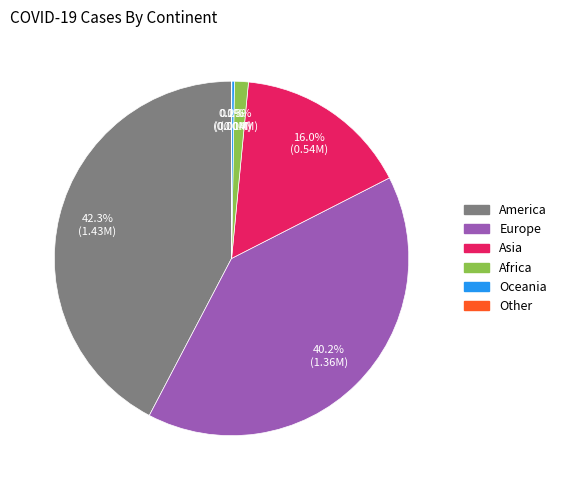

Which category has the biggest portion of the pie?

America